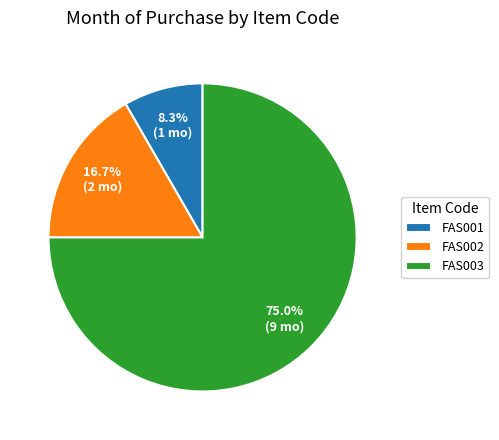

To the nearest percent, what is the difference between the largest and smallest slice percentages?

67%